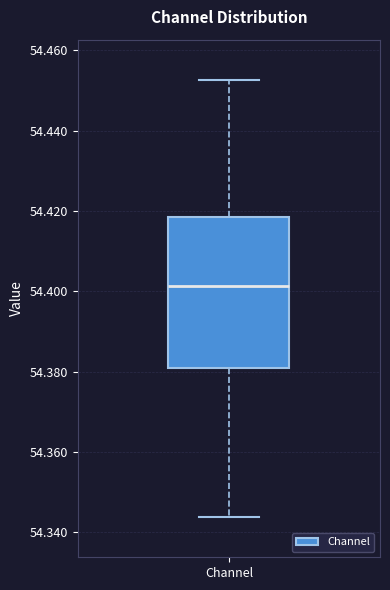

Transcribe this box plot: give where the median line is, the range the box spans, and where the two whiskers end, as read against the y-axis. The values are not printed on the chart, so give them approximately, as read against the axis.

median 54.402, box 54.380 to 54.418, whiskers 54.344 to 54.452